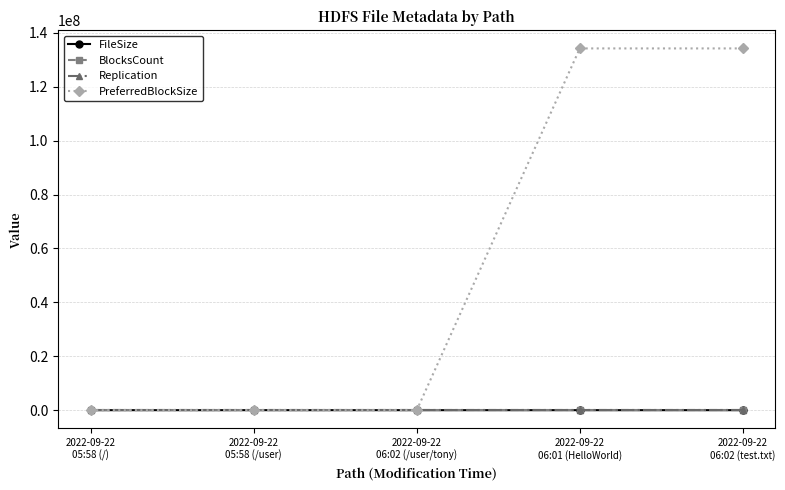

Does the chart have visible grid lines?

Yes